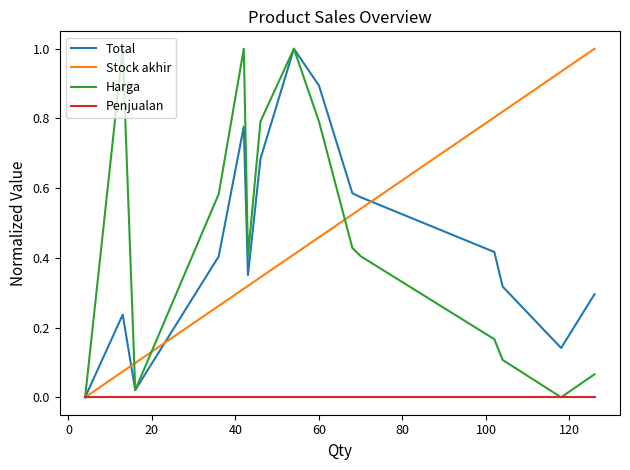

What is the greatest value displayed?

1.0